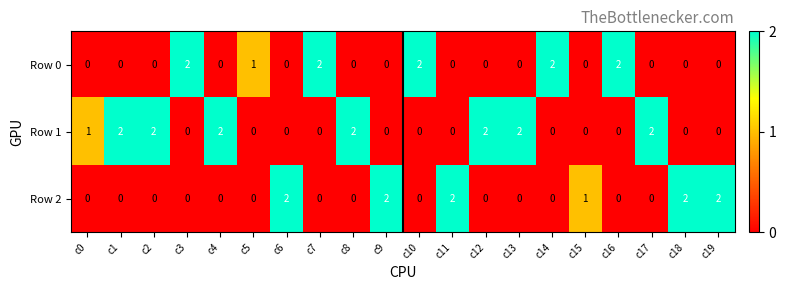

What is the total value across all series at c8?

2